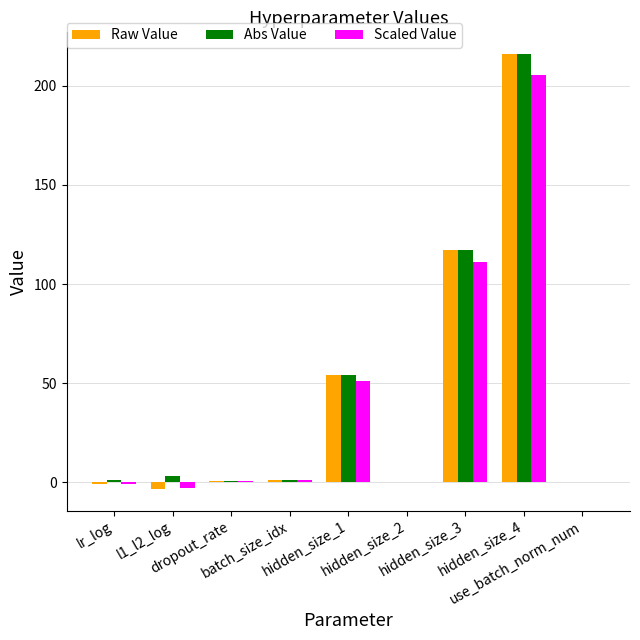

What is the sum of all Abs Value values?

392.9